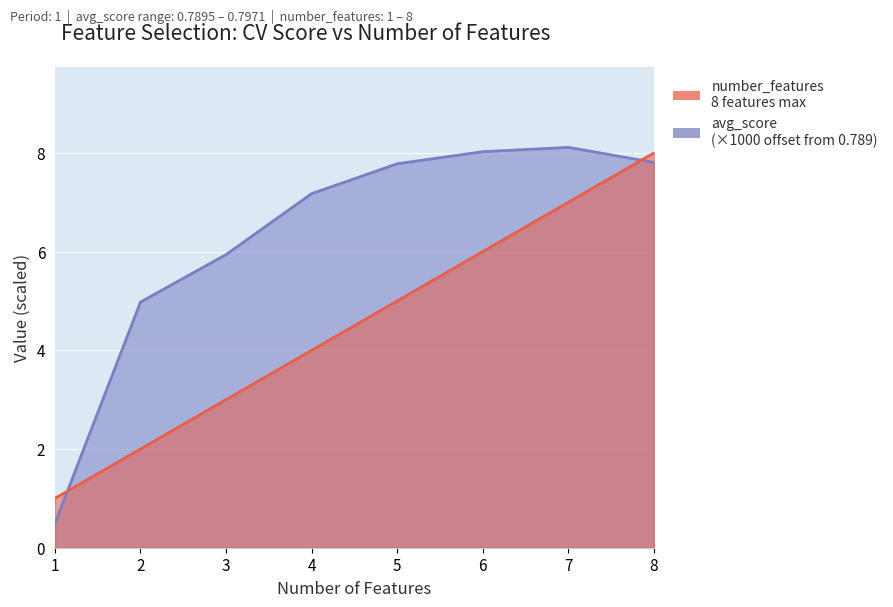

Which series has the largest range (max minus min)?

avg_score